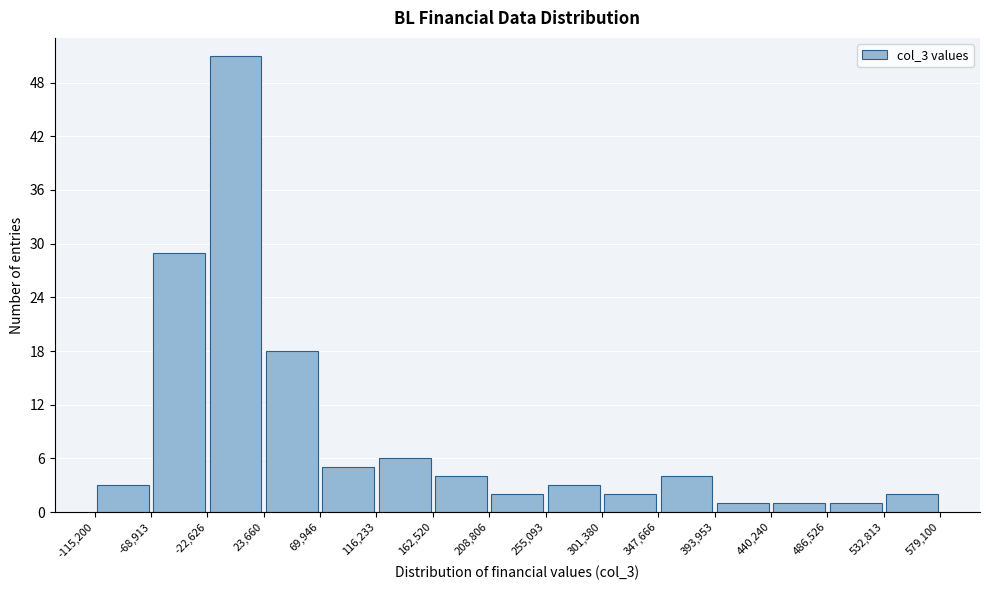

Reading left to right, transcribe this chart: for each bar, give the range it covers on the x-axis and its height. The values are not printed on the chart, so give them approximately, as read against the axis.

-115,200 to -68,913: 3
-68,913 to -22,626: 29
-22,626 to 23,660: 51
23,660 to 69,946: 18
69,946 to 116,233: 5
116,233 to 162,520: 6
162,520 to 208,806: 4
208,806 to 255,093: 2
255,093 to 301,380: 3
301,380 to 347,666: 2
347,666 to 393,953: 4
393,953 to 440,240: 1
440,240 to 486,526: 1
486,526 to 532,813: 1
532,813 to 579,100: 2